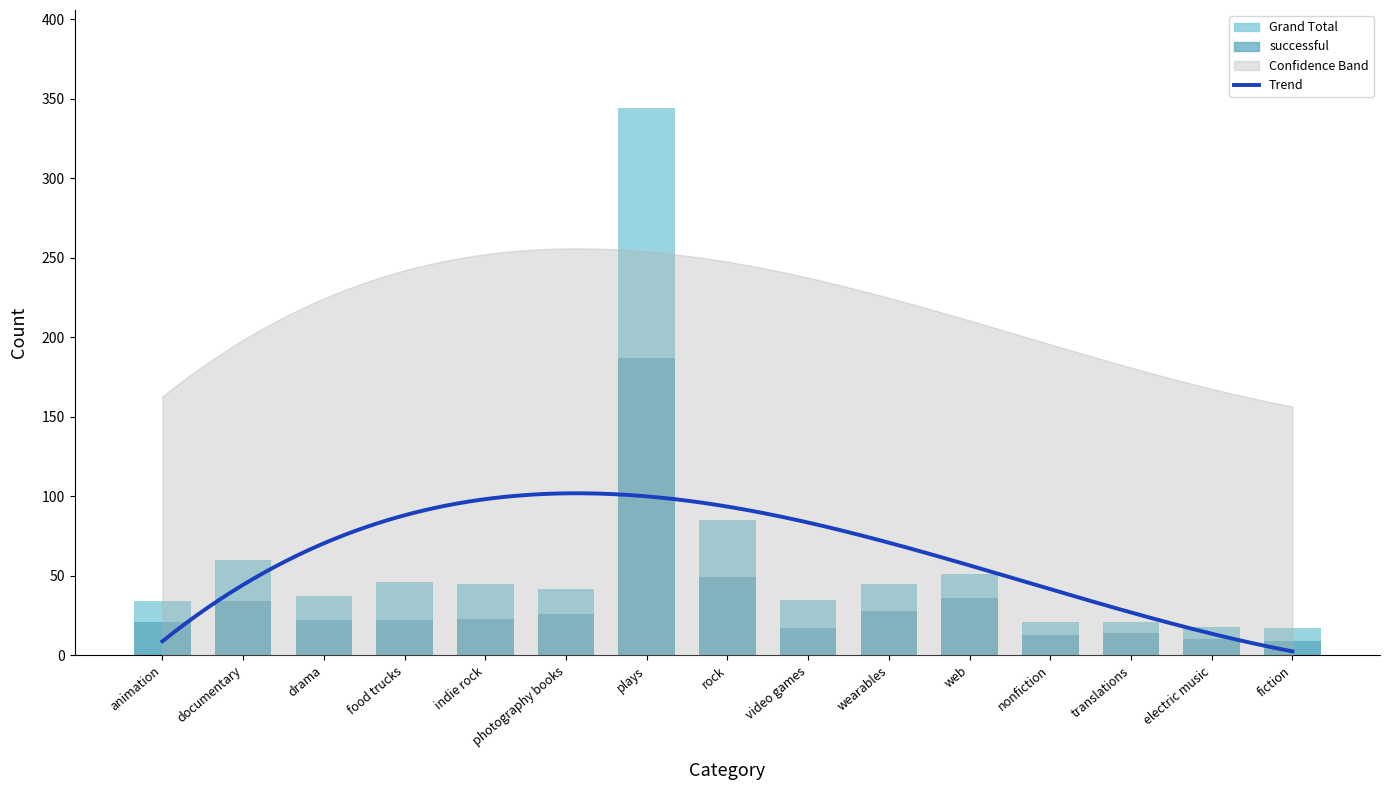

What is the average value of the Grand Total series?

60